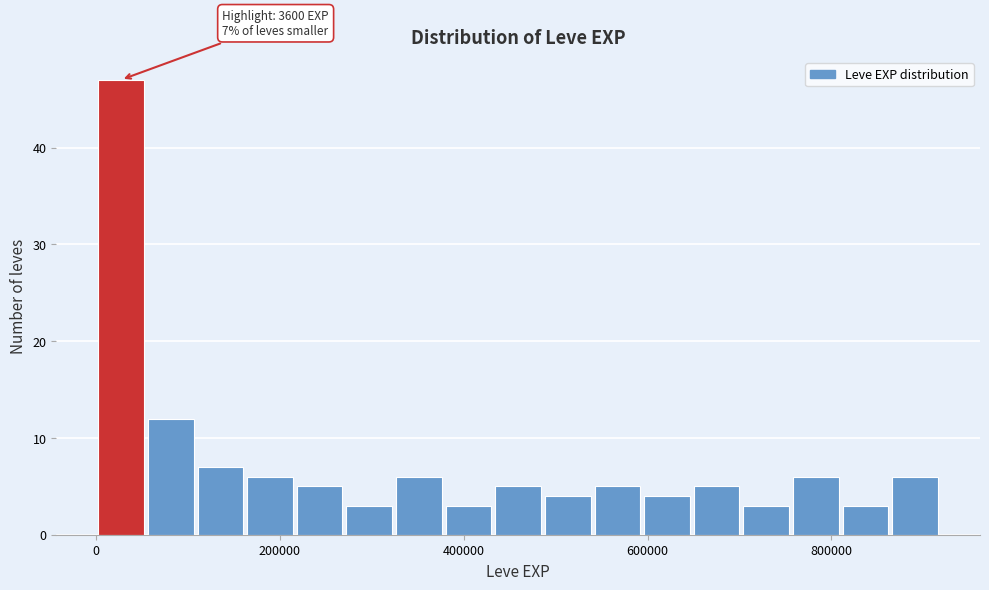

Around what value on the x-axis is the tallest bar? Give the approximate position of its centre, as read against the axis.

20000